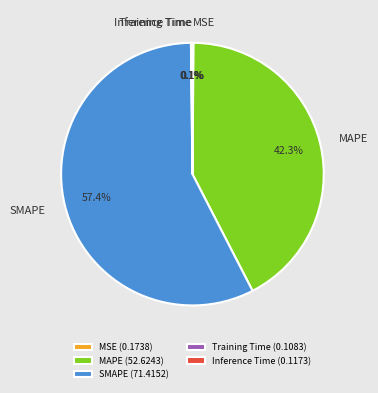

How much of the chart is everything except SMAPE?

42.6%